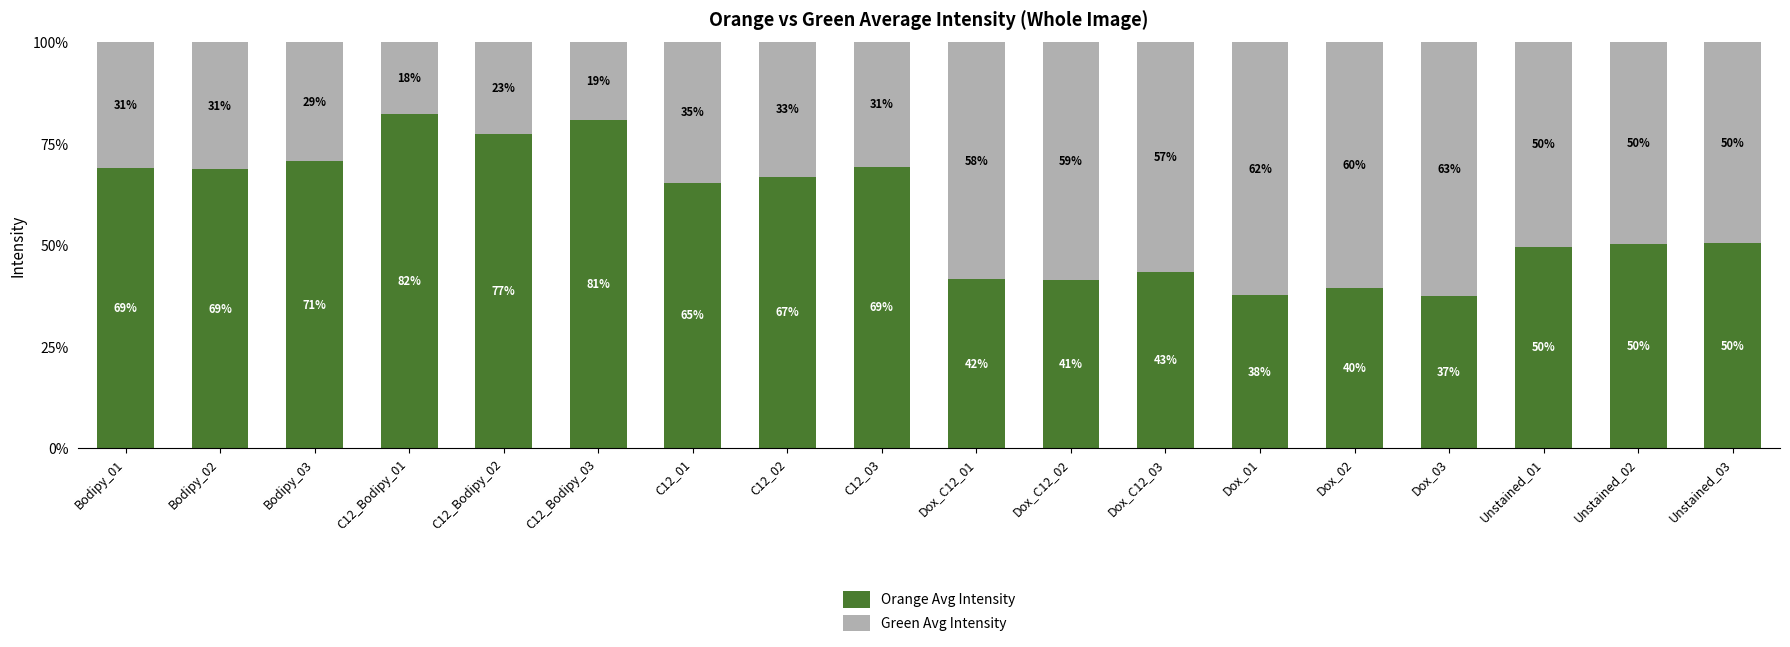

What are all the series names shown in the legend?

Orange Avg Intensity, Green Avg Intensity